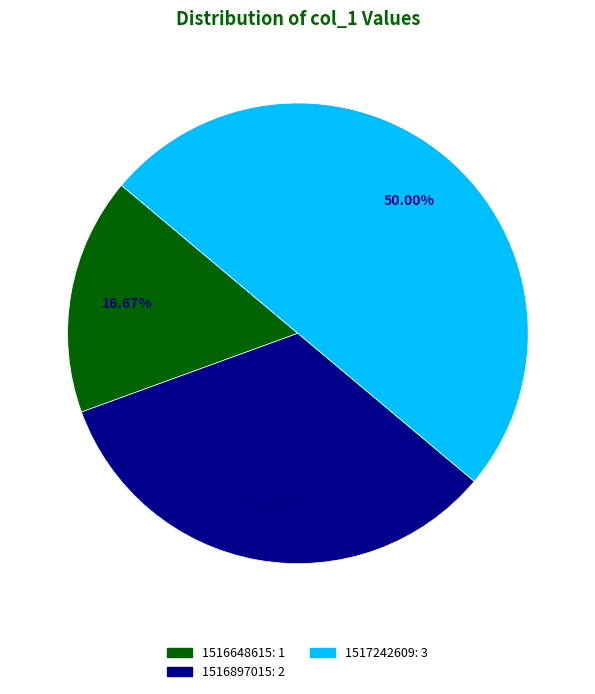

What percentage is the 1517242609 slice, to the nearest percent?

50%